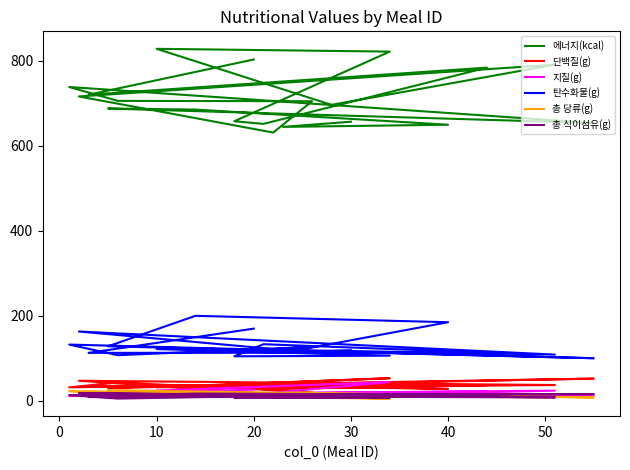

Which series has the largest total across all categories?

에너지(kcal)